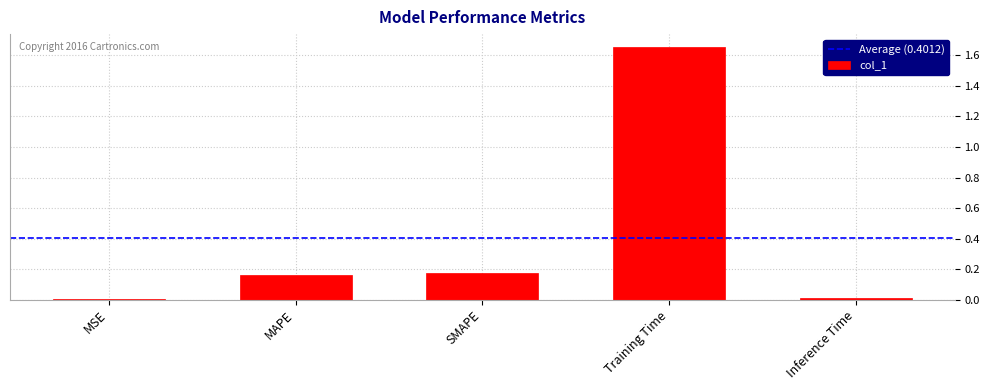

At which category does the chart reach its peak across all series?

Training Time